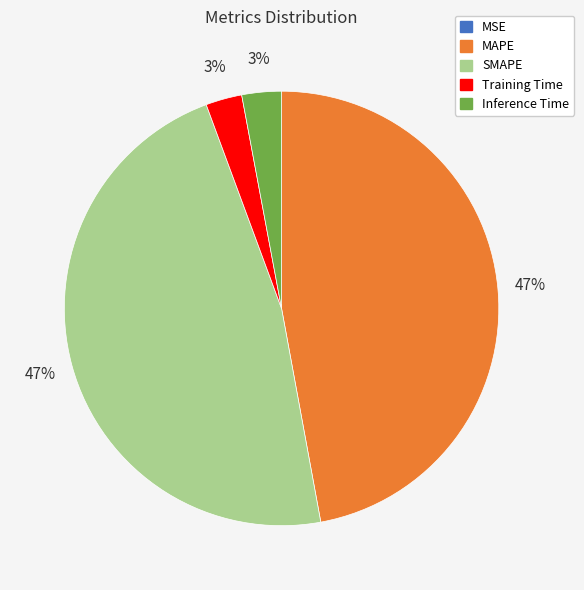

To the nearest percent, what is the difference between the MAPE and Inference Time slice percentages?

44%